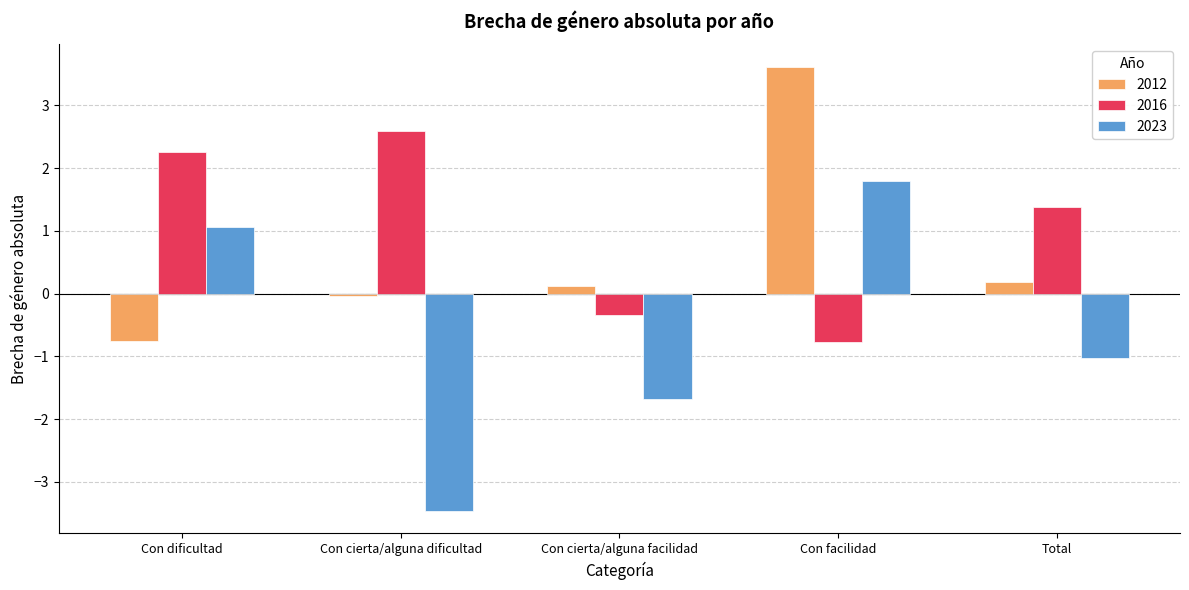

What is the spread (max minus min) of values at Con cierta/alguna facilidad?

1.8